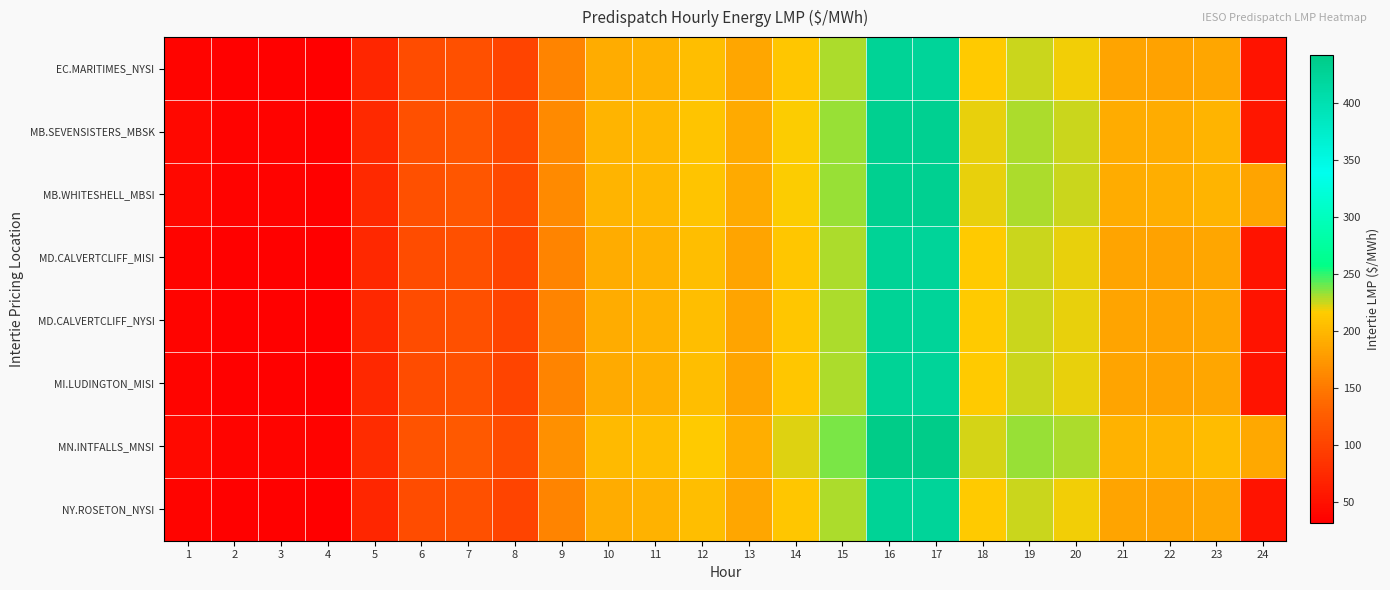

At how many categories does at least one series exceed 155?

16